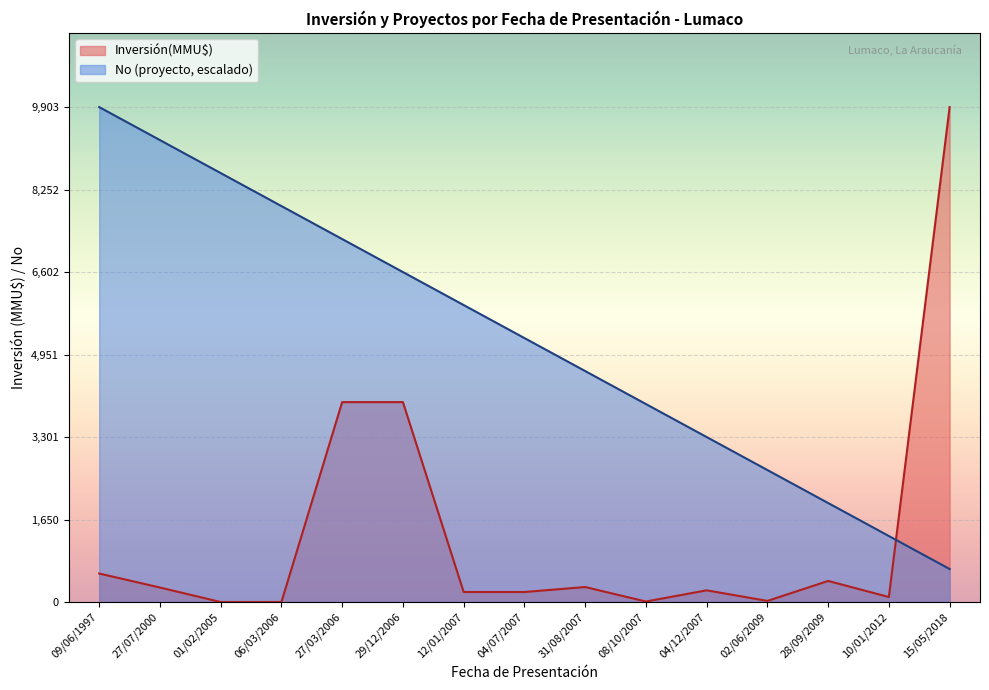

Read the Inversión(MMU$) value at 04/12/2007.

234.0